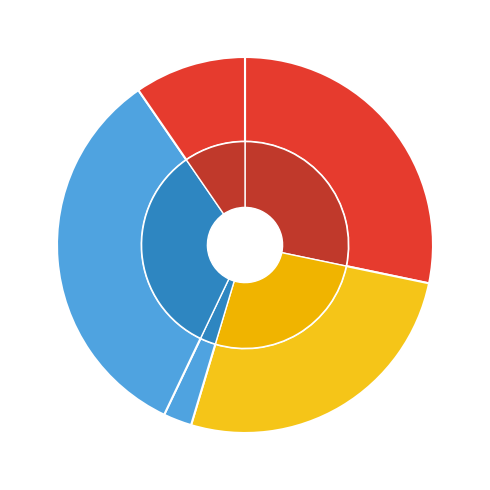

Combined, do 多丽·西湖泛舟 and 多丽 西湖 account for over 50%?

No